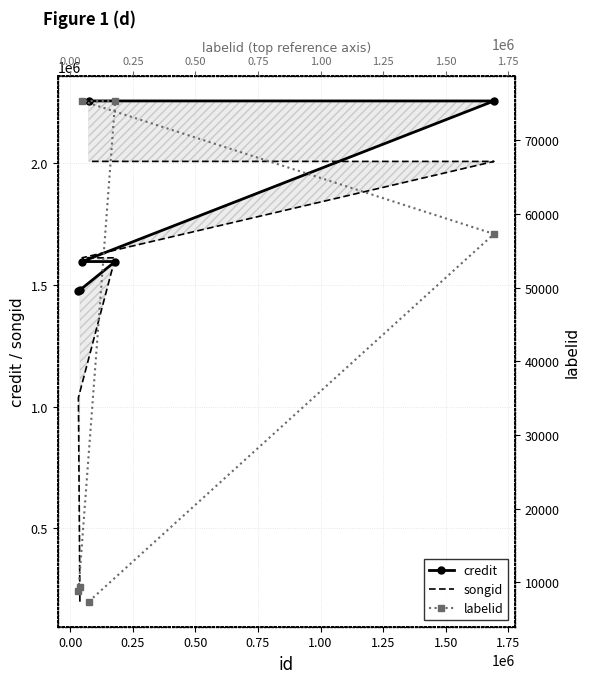

Is this an area chart (filled region under the line)?

No